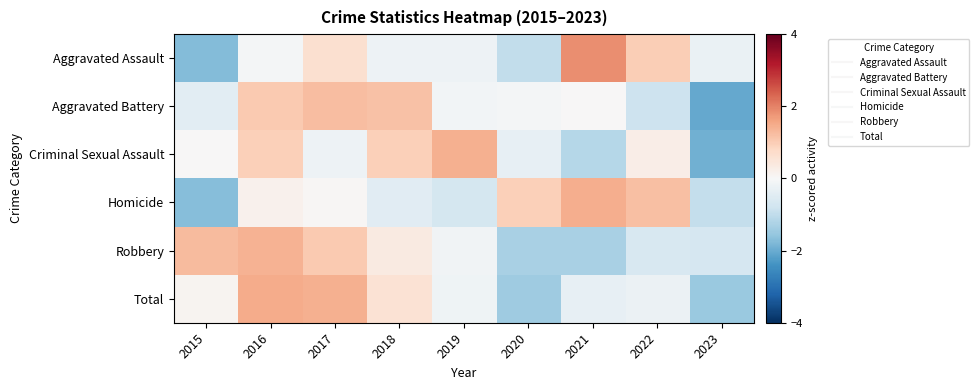

At how many categories does at least one series exceed -1?

9